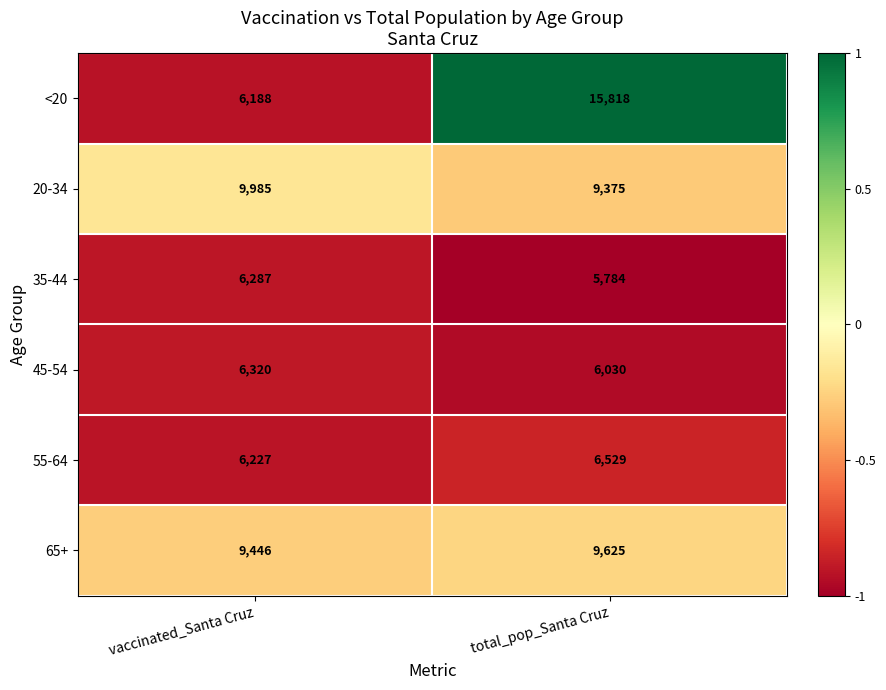

What is the total value across all series at vaccinated_Santa Cruz?

44453